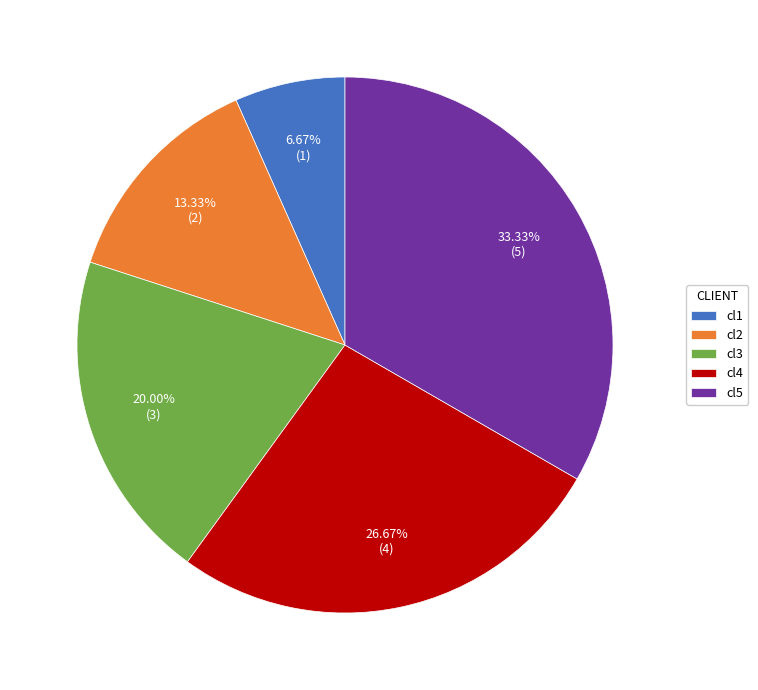

To the nearest percent, what is the average slice percentage?

20%